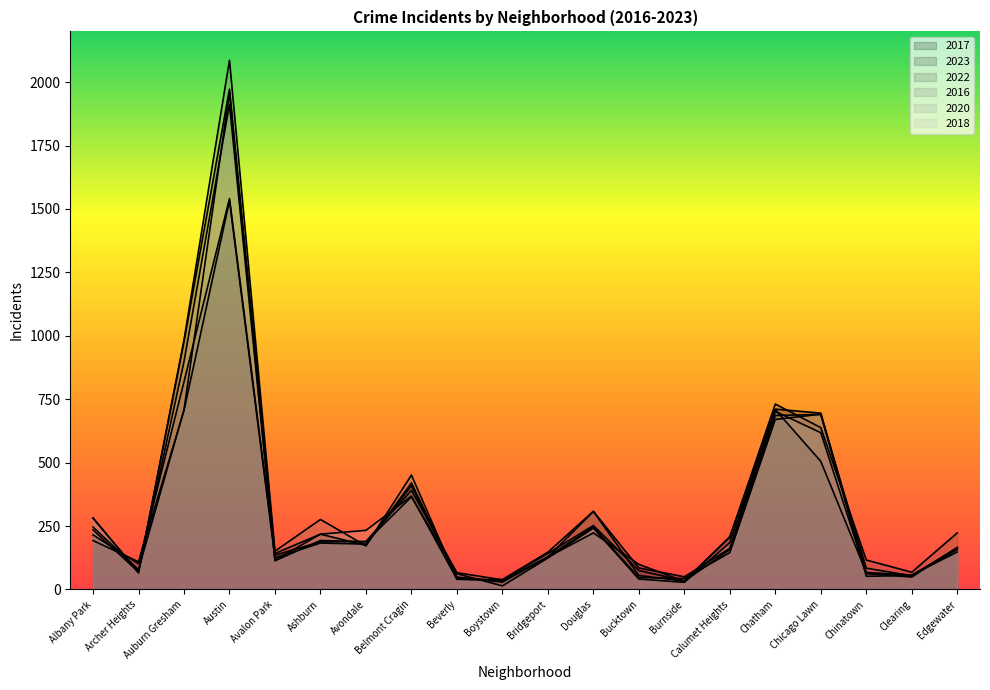

At which category is the sum across all series the highest?

Austin